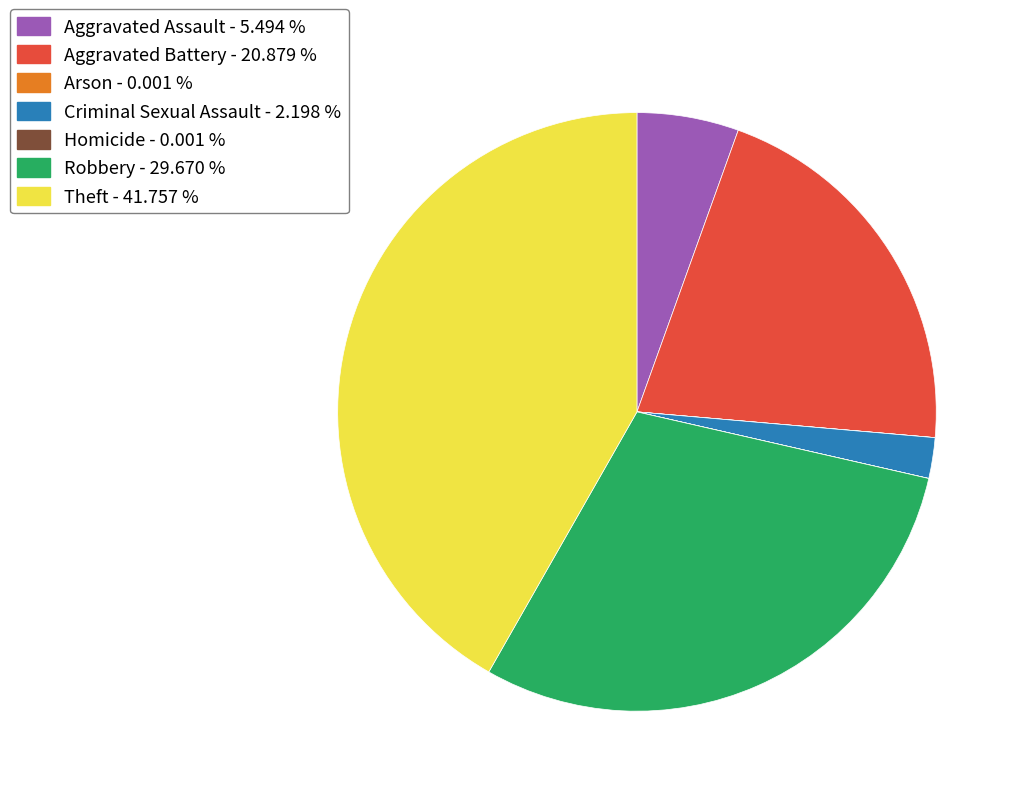

Is the sum of Robbery - 29.670 % and Criminal Sexual Assault - 2.198 % greater than half?

No